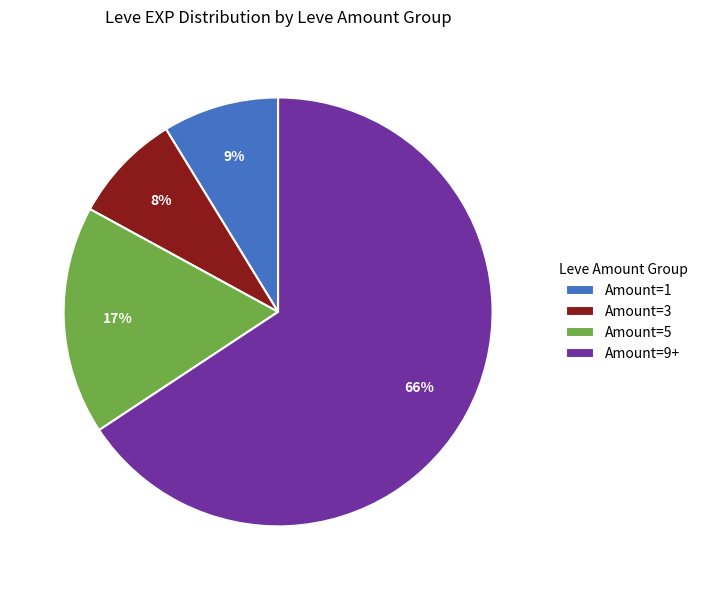

What is the largest slice in the pie chart?

Amount=9+